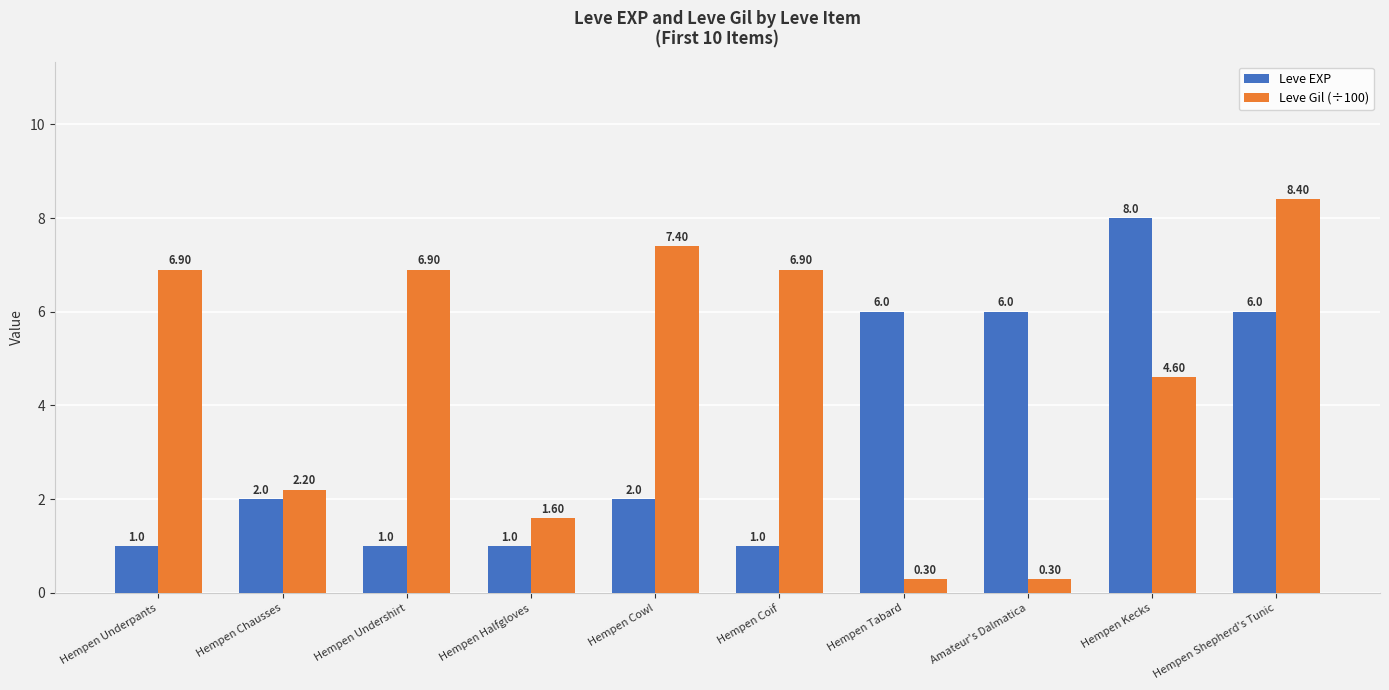

What is the sum of all Leve Gil (÷100) values?

45.5